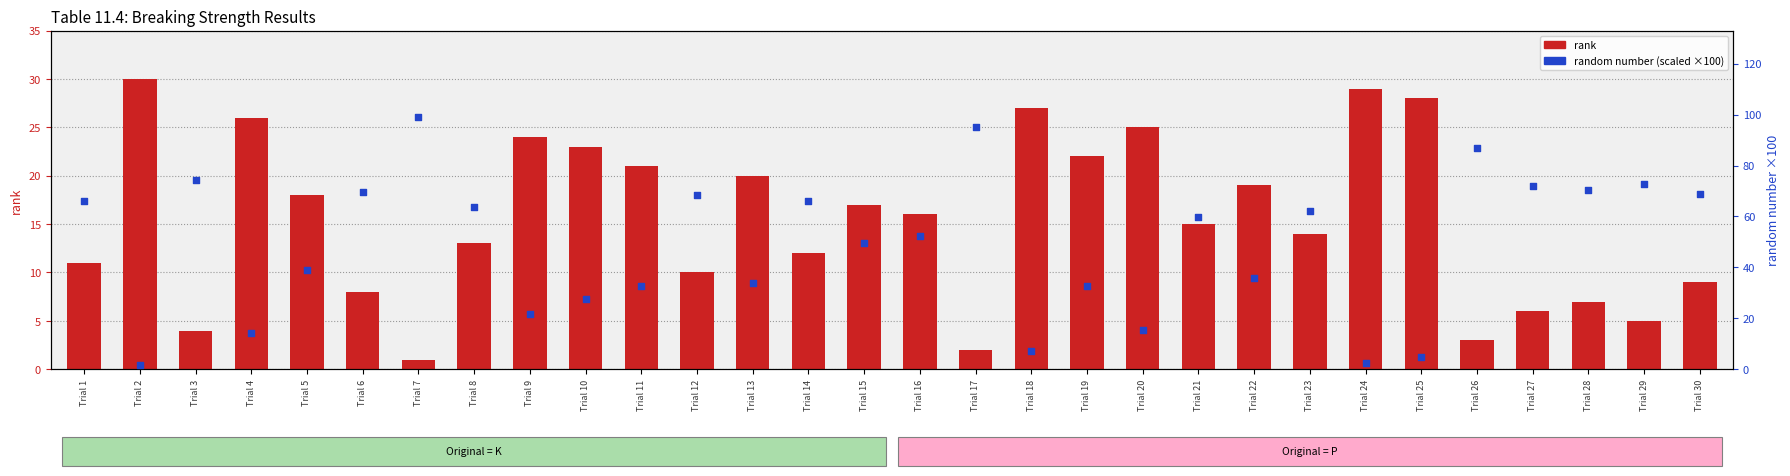

At which category is the sum across all series the highest?

Trial 7